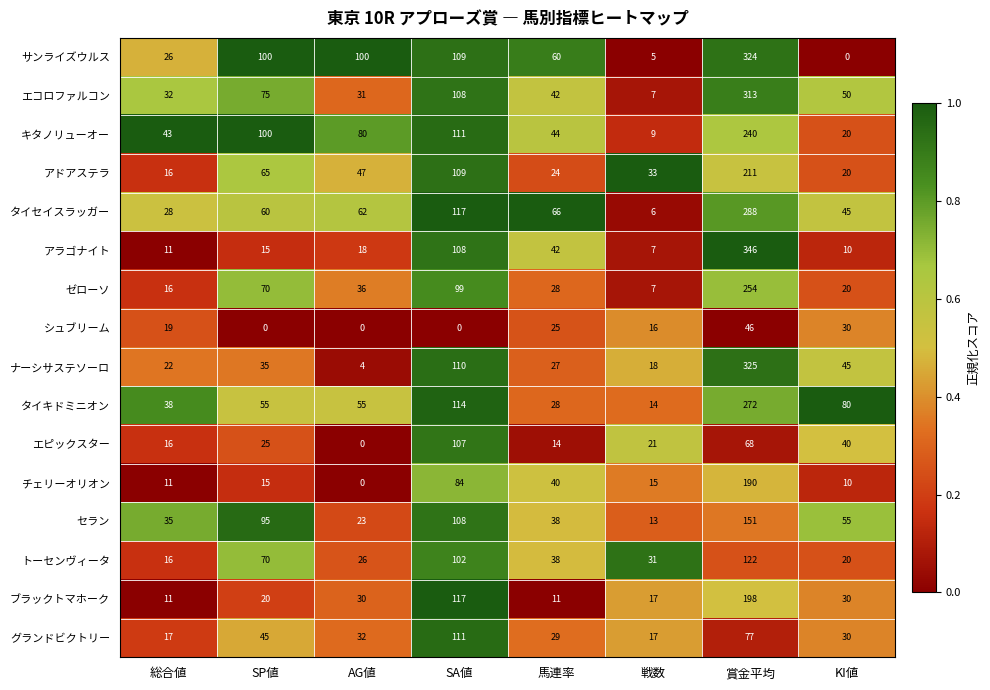

List the series in order of their peak value, highest first.

アラゴナイト, ナーシサステソーロ, サンライズウルス, エコロファルコン, タイセイスラッガー, タイキドミニオン, ゼローソ, キタノリューオー, アドアステラ, ブラックトマホーク, チェリーオリオン, セラン, トーセンヴィータ, グランドビクトリー, エピックスター, シュブリーム